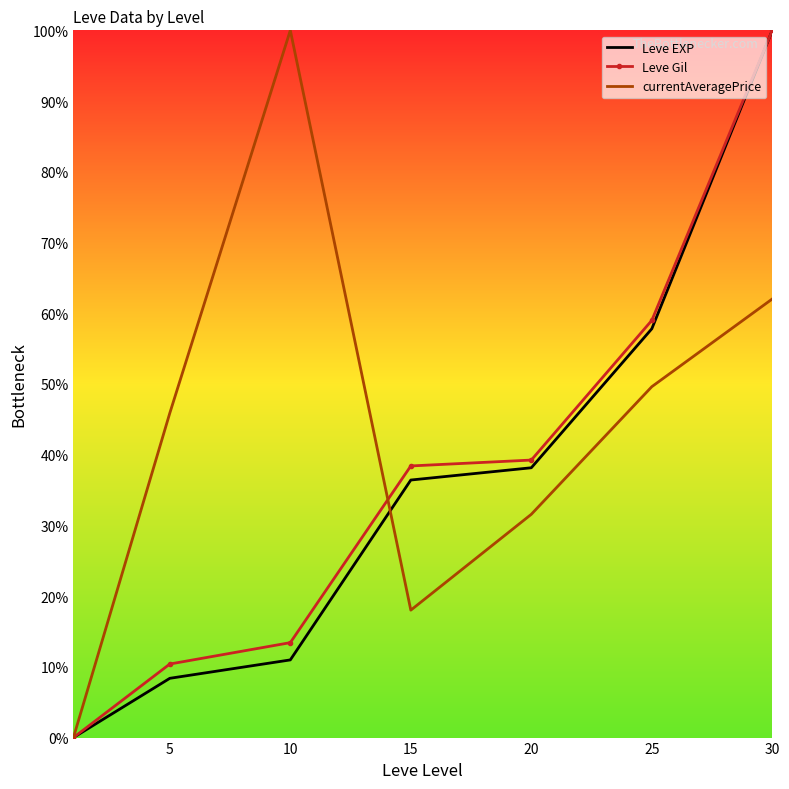

What is the highest value of the currentAveragePrice series?

100.0